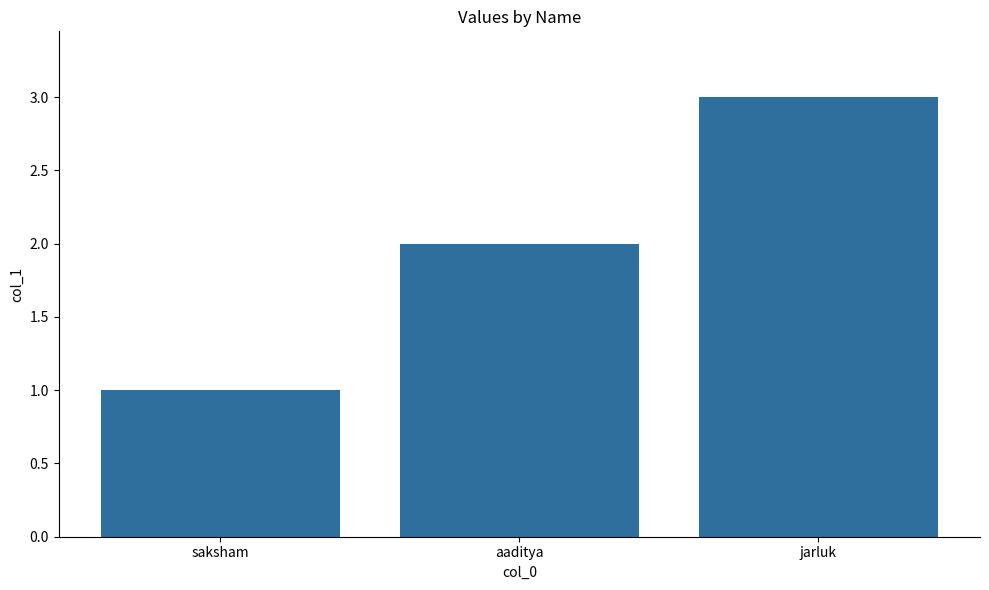

How many series are shown in this chart?

1